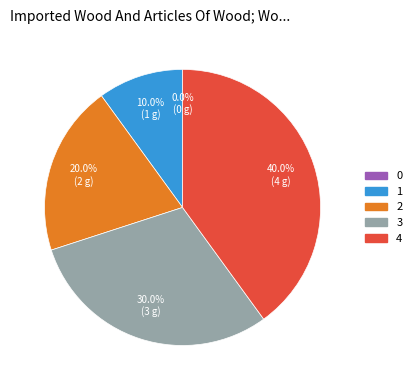

Which slice is the largest?

4